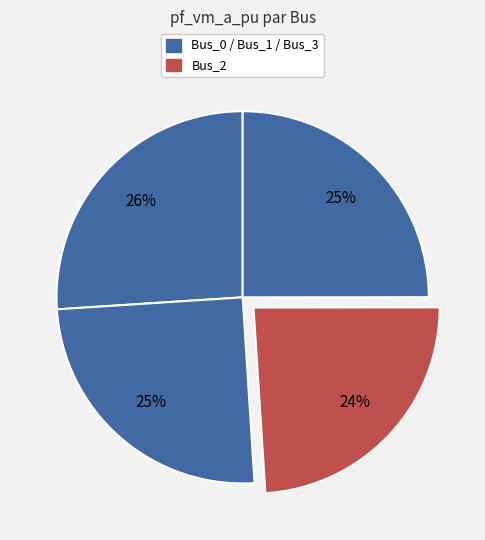

How many slices are in this pie chart?

4